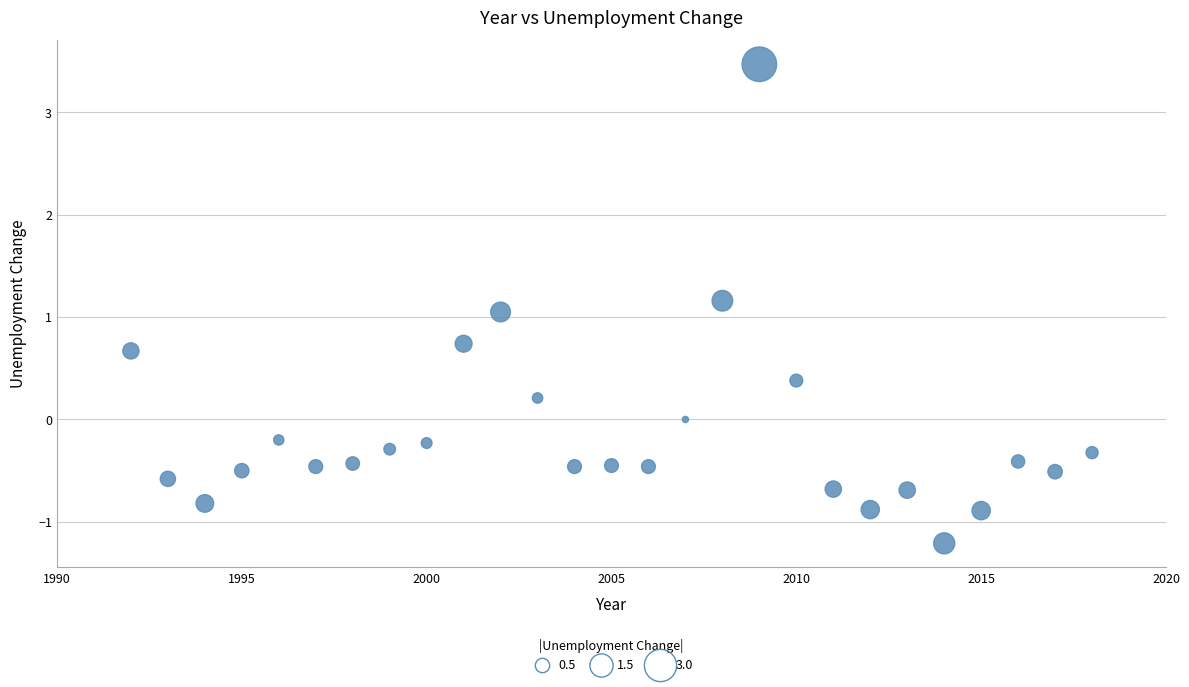

What is the range of Y values (max minus min)?

4.7